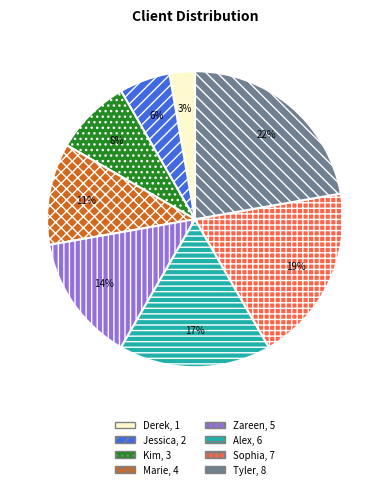

Combined, do Sophia and Marie account for over 50%?

No